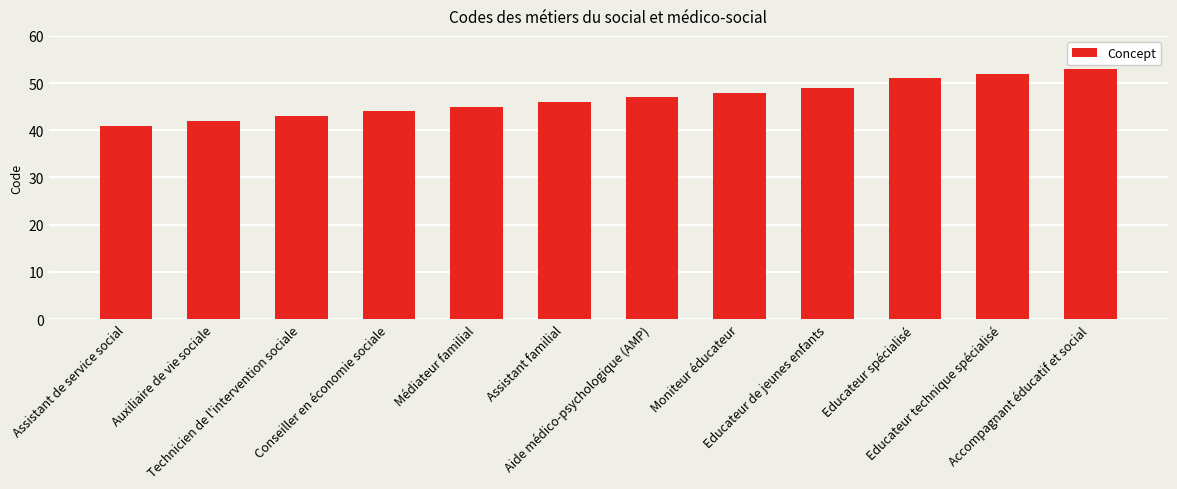

The value at Educateur de jeunes enfants is 49. True or false?

True